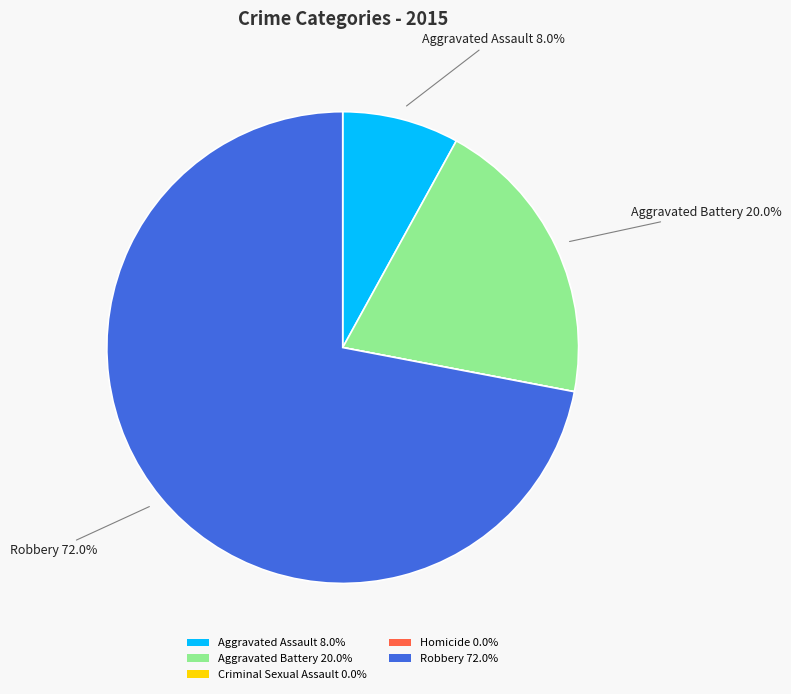

To the nearest percent, what is the average slice percentage?

20%